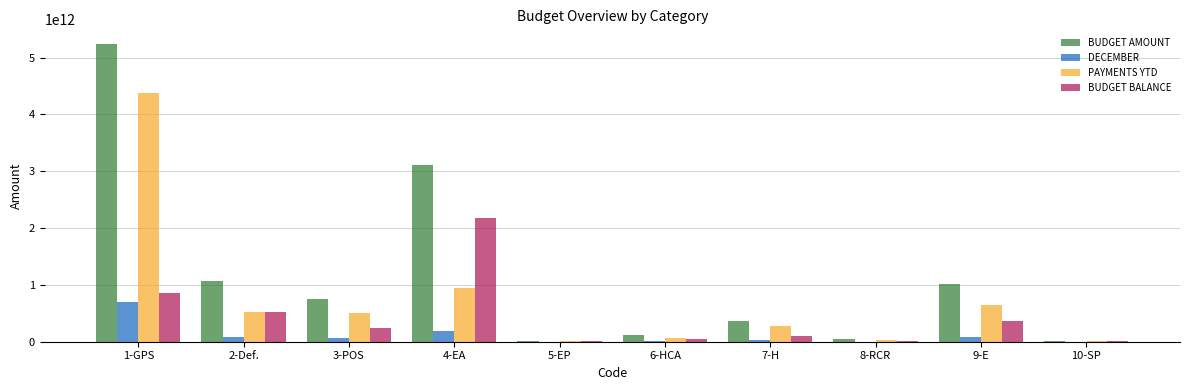

At which category is the sum across all series the highest?

1-GPS